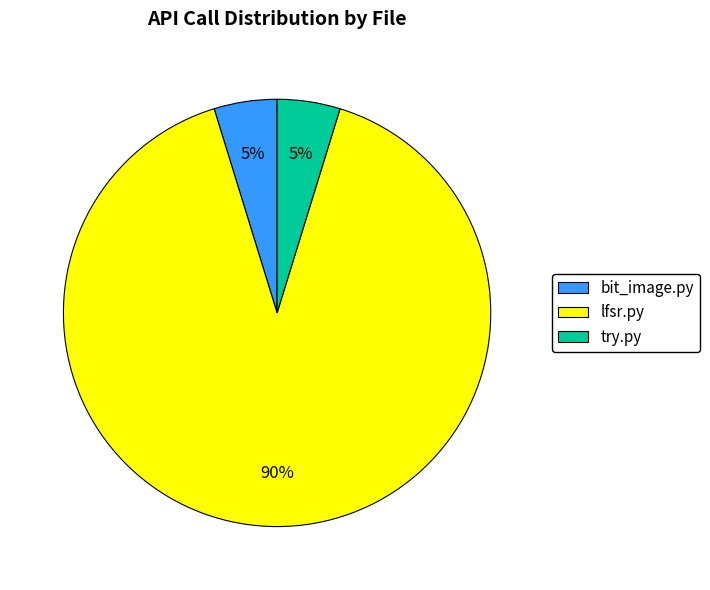

Between bit_image.py and lfsr.py, which is larger?

lfsr.py